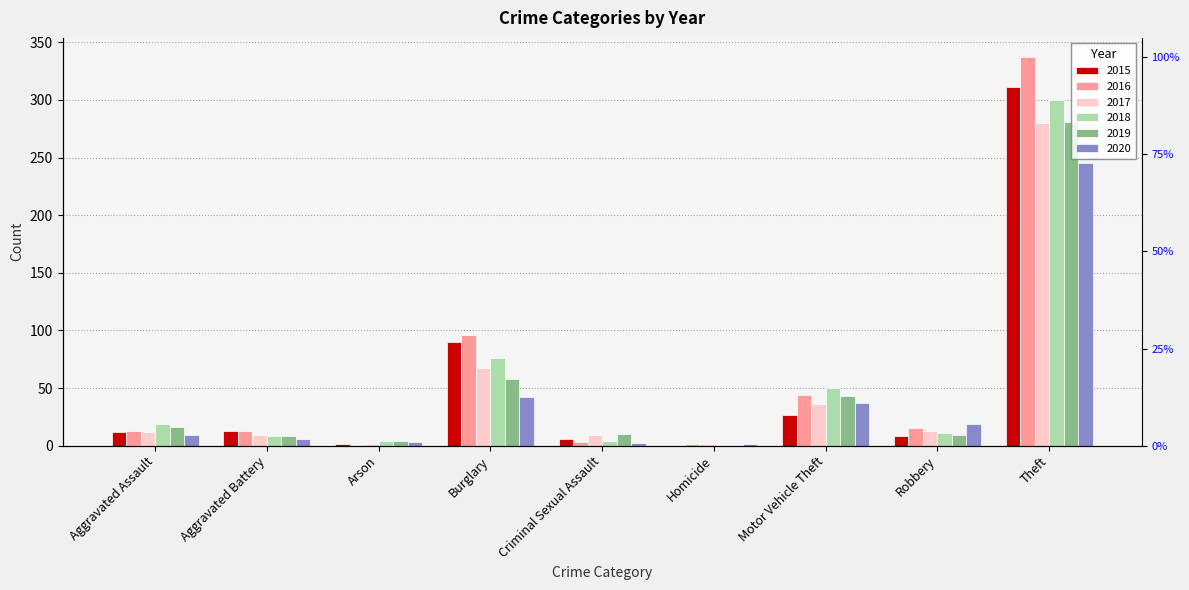

Is it true that 2019 equals 480 at Theft?

False